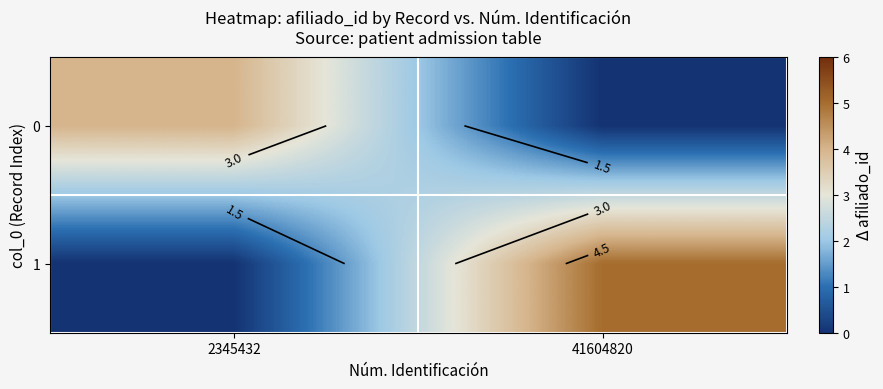

What value does the 0 series have at 2345432?

4